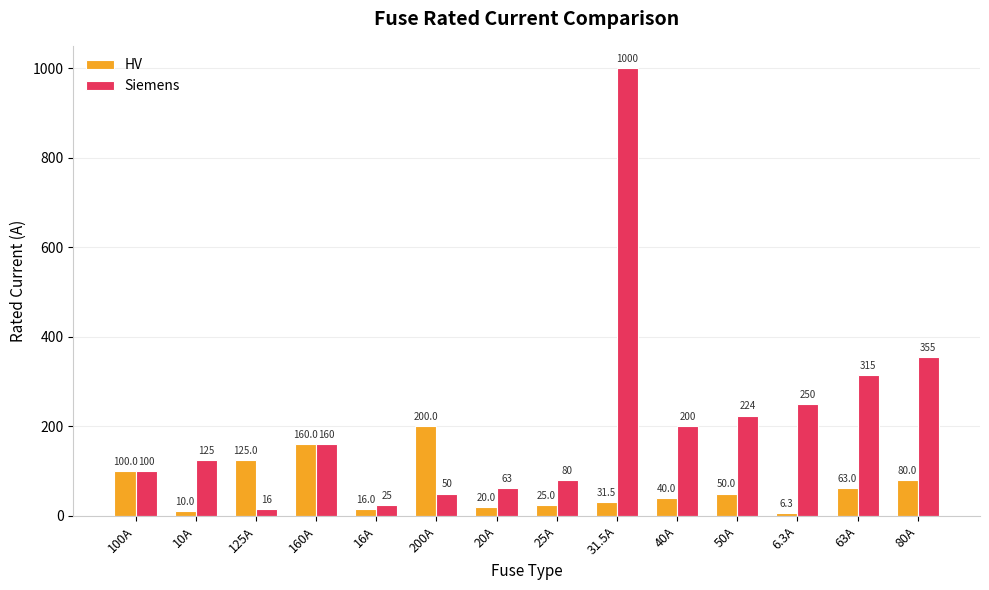

Rank the categories by HV value from lowest to highest.

6.3A, 10A, 16A, 20A, 25A, 31.5A, 40A, 50A, 63A, 80A, 100A, 125A, 160A, 200A